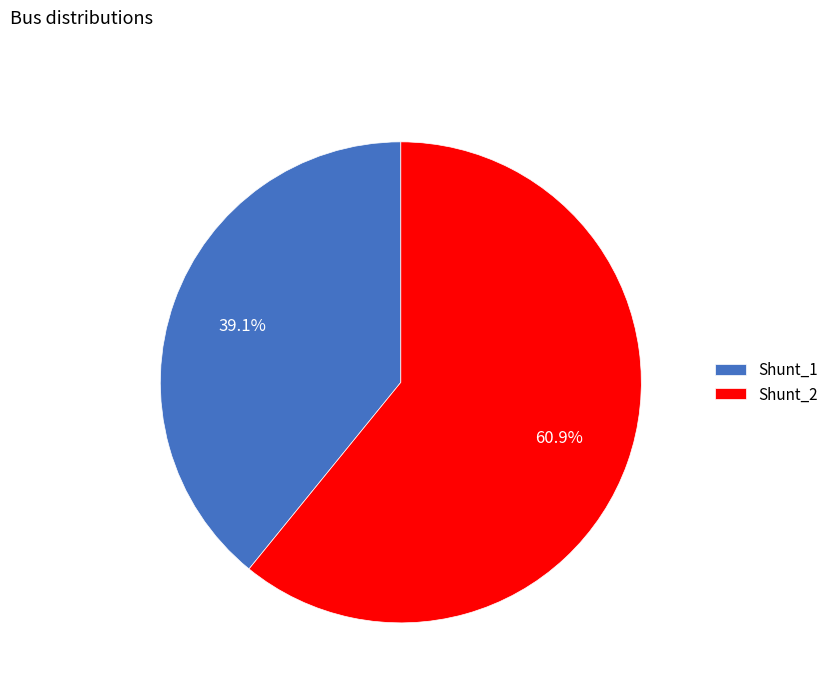

What percentage is the Shunt_1 slice, to the nearest percent?

39%